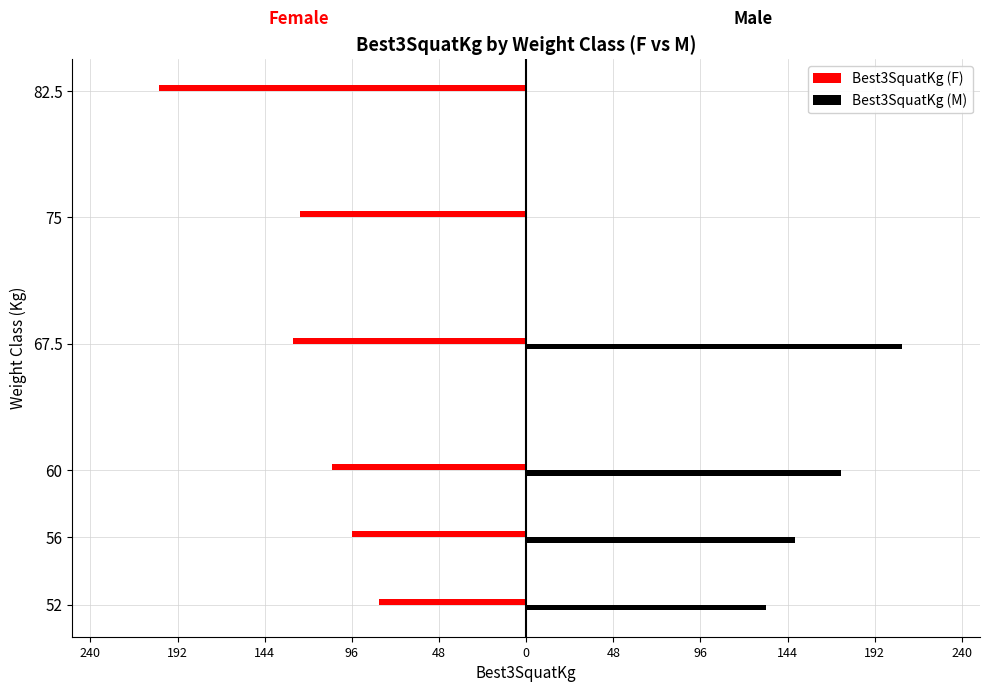

What are all the series names shown in the legend?

Best3SquatKg (F), Best3SquatKg (M)